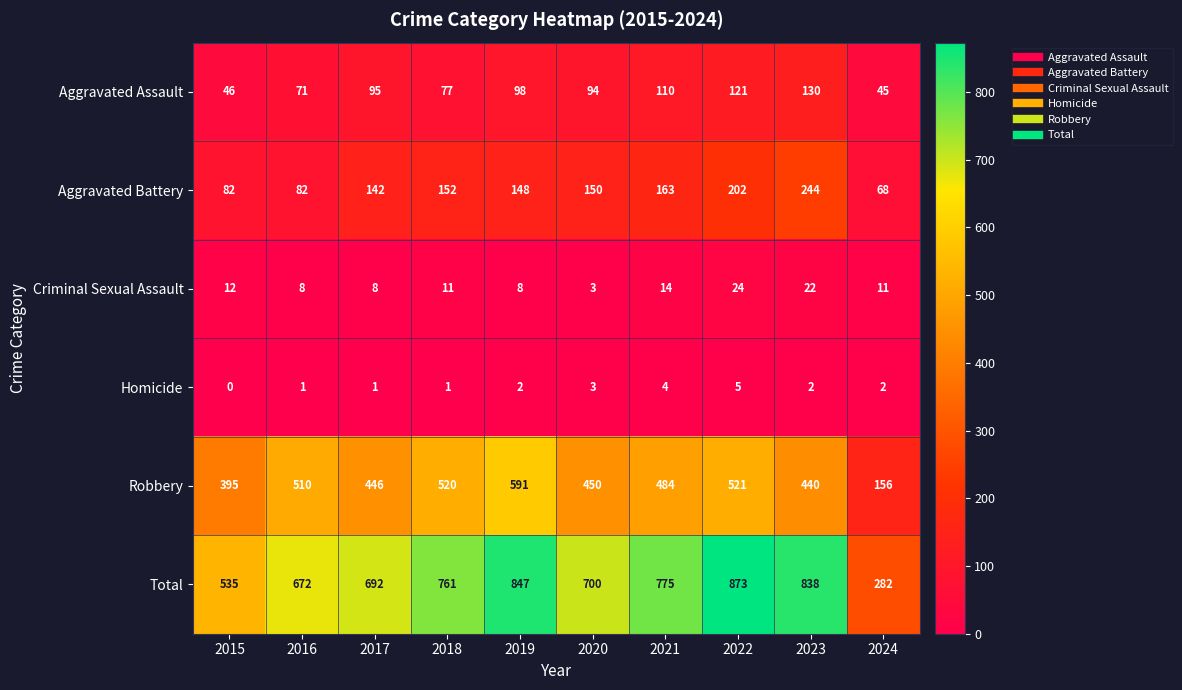

What is the difference between the Criminal Sexual Assault values at 2023 and 2020?

19